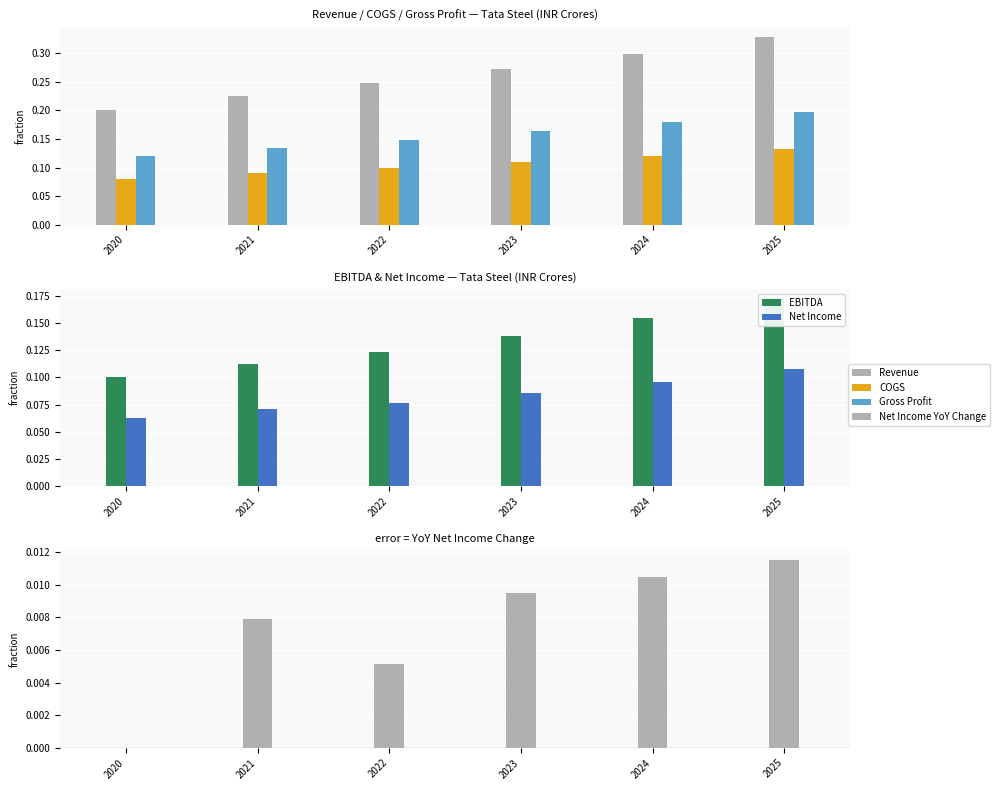

What is the lowest value of the EBITDA series?

0.1